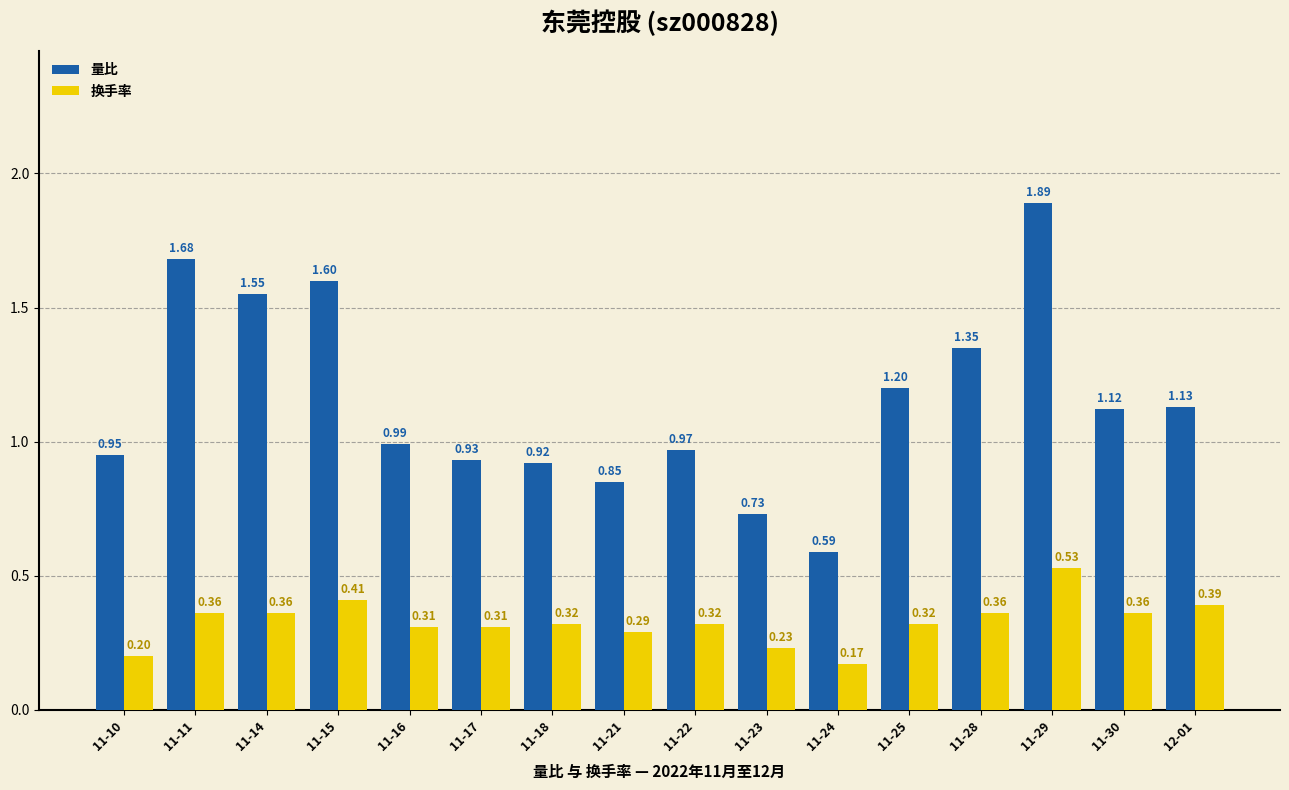

Is the value of 量比 at 11-16 greater than the value of 换手率 at 12-01?

Yes